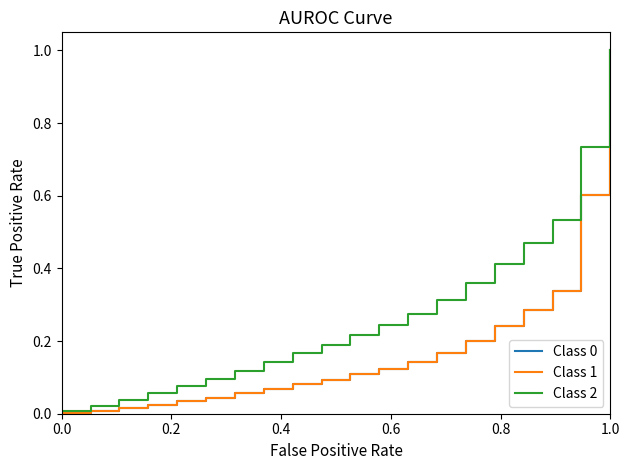

Does the chart display data point markers on the line(s)?

No